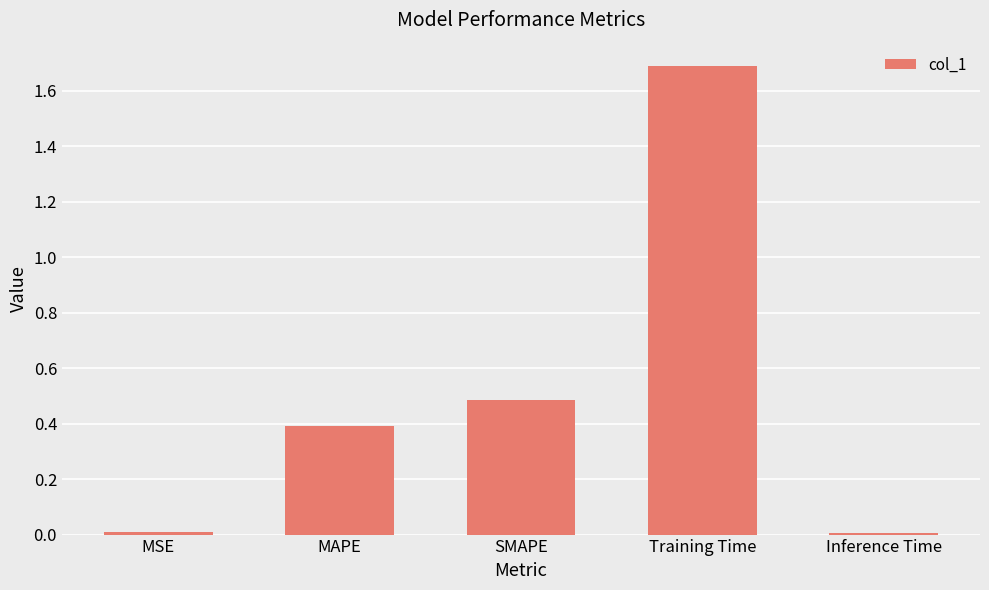

What is the approximate value at MAPE?

0.4